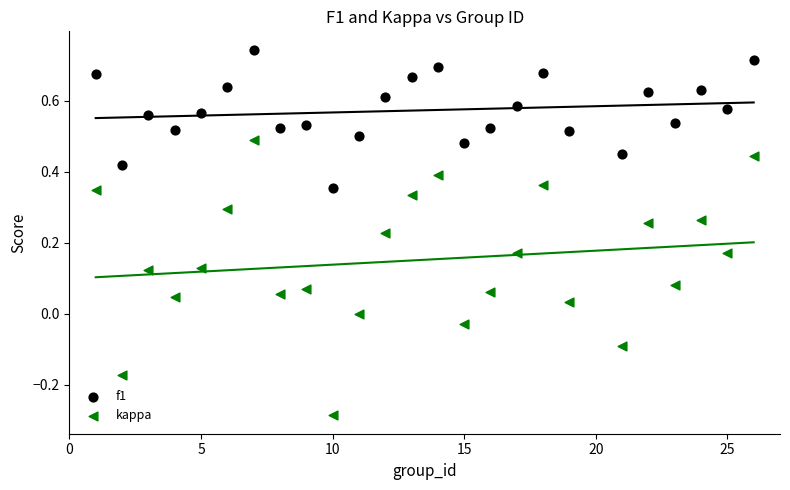

Which series reaches the minimum Y coordinate?

kappa